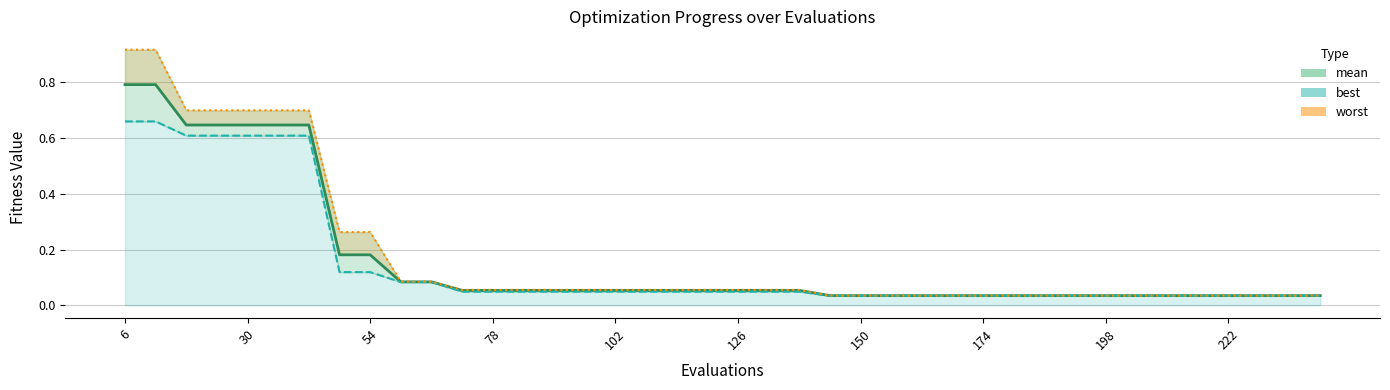

Which category has the highest value in the mean series?

6